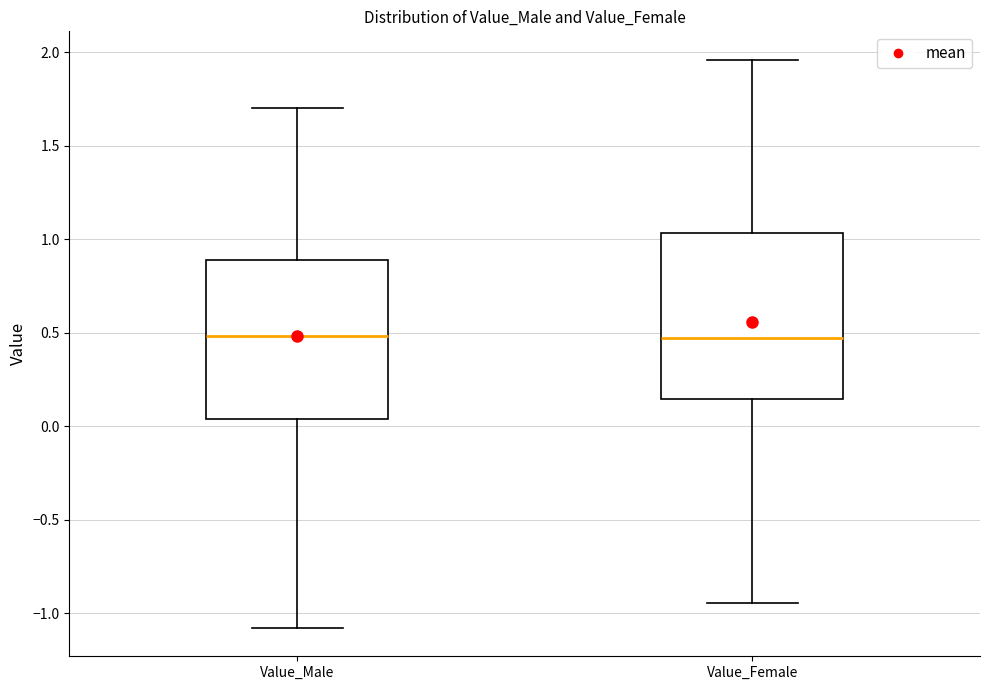

Where does the median line of the box for Value_Female sit on the y-axis? The values are not printed on the chart, so give them approximately, as read against the axis.

0.45